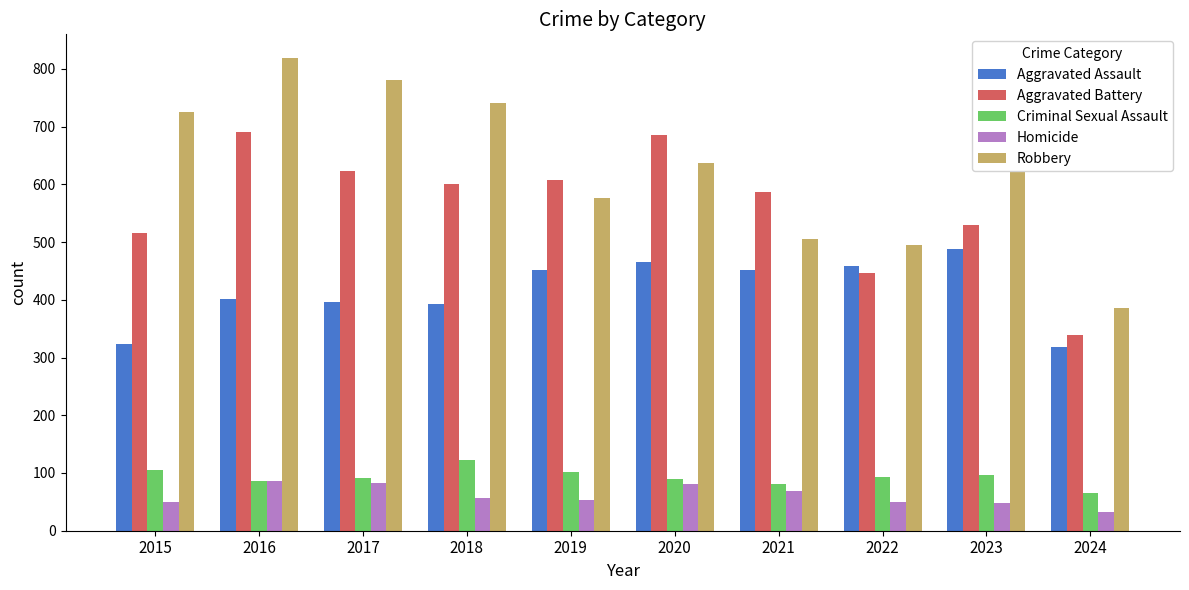

Which series changed the most between 2020 and 2024?

Aggravated Battery